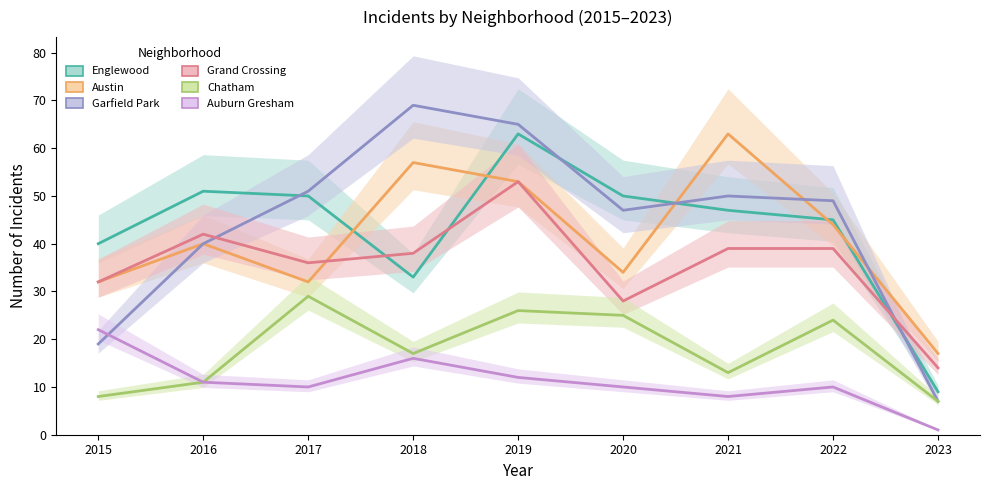

Reading left to right, list all the values displayed in this chart.

Englewood: 2015=40	2016=51	2017=50	2018=33	2019=63	2020=50	2021=47	2022=45	2023=9
Austin: 2015=32	2016=40	2017=32	2018=57	2019=53	2020=34	2021=63	2022=44	2023=17
Garfield Park: 2015=19	2016=40	2017=51	2018=69	2019=65	2020=47	2021=50	2022=49	2023=7
Grand Crossing: 2015=32	2016=42	2017=36	2018=38	2019=53	2020=28	2021=39	2022=39	2023=14
Chatham: 2015=8	2016=11	2017=29	2018=17	2019=26	2020=25	2021=13	2022=24	2023=7
Auburn Gresham: 2015=22	2016=11	2017=10	2018=16	2019=12	2020=10	2021=8	2022=10	2023=1